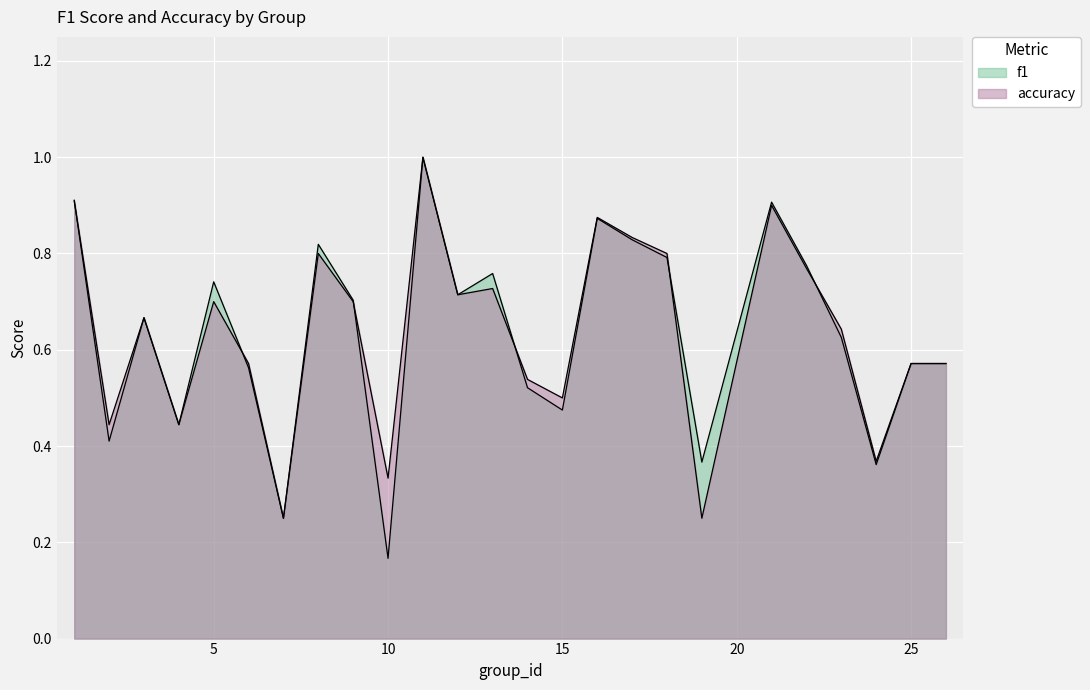

How many lines are shown in the chart?

2